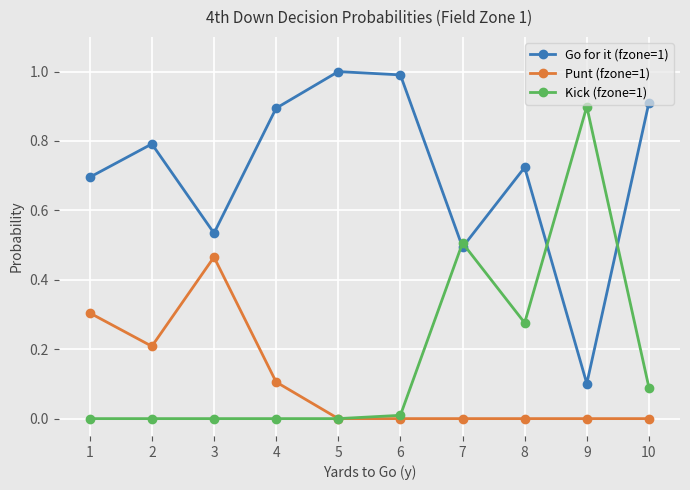

What is the spread (max minus min) of values at 10?

0.9